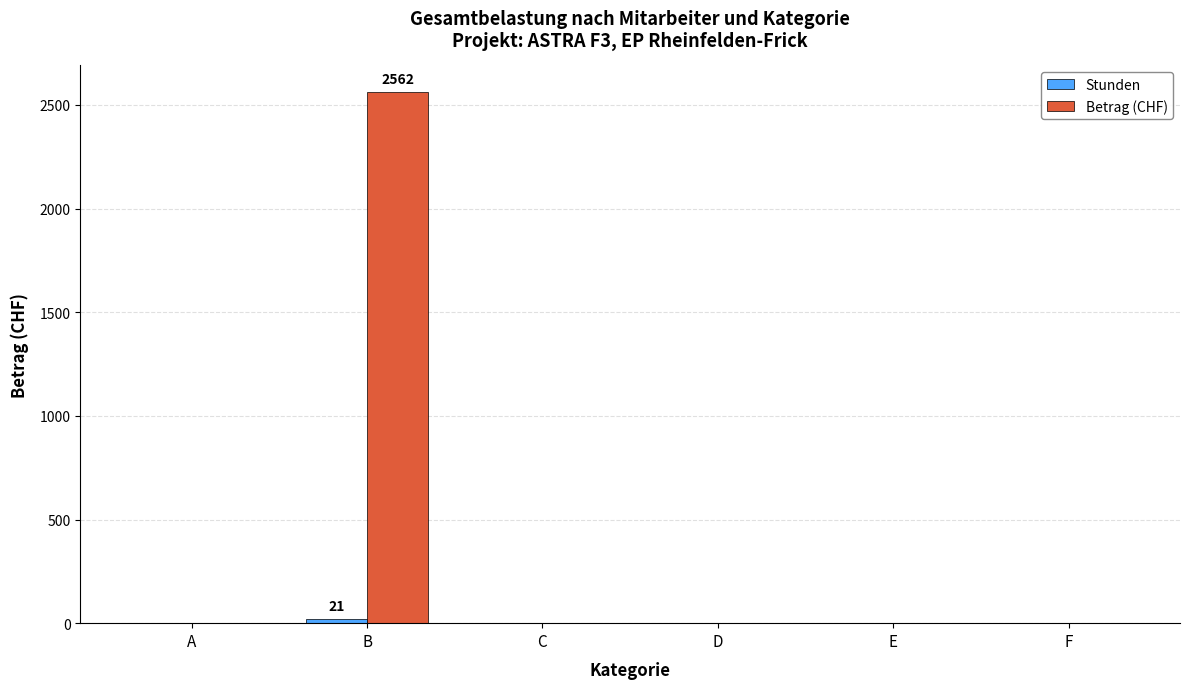

Which category has the highest value in the Betrag (CHF) series?

B